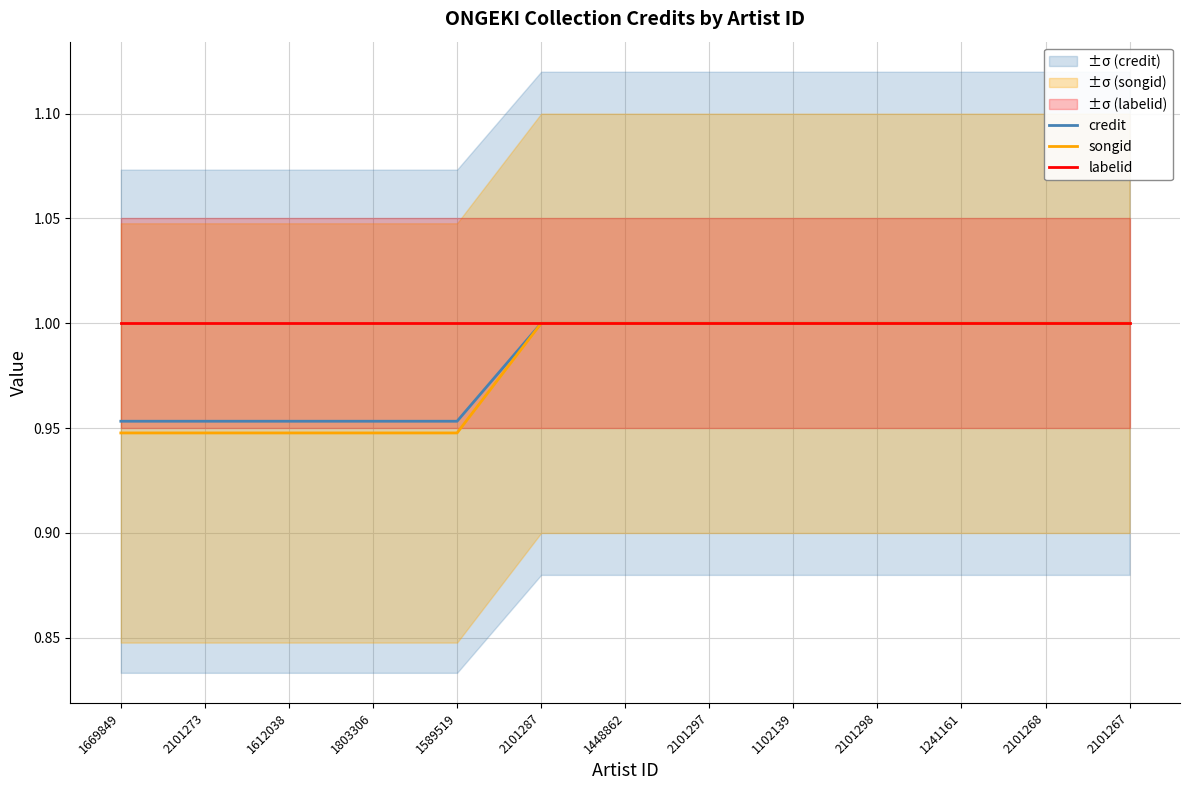

Which category has the lowest value across all series?

1669849